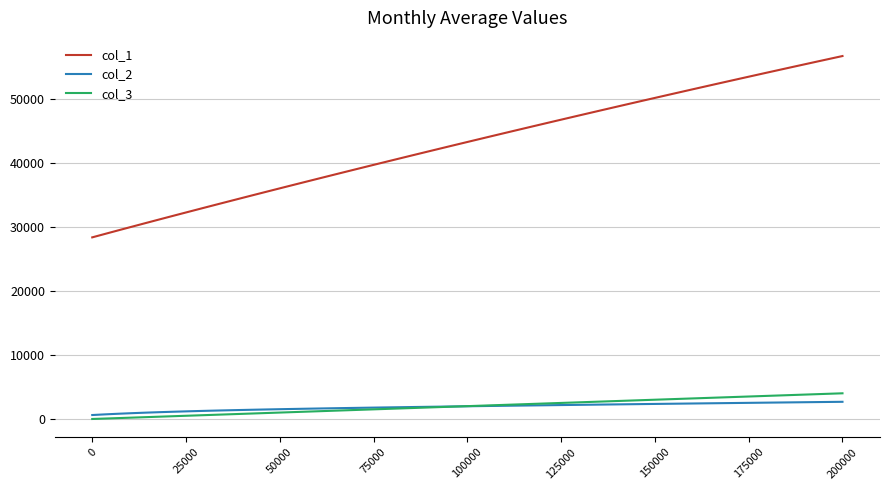

Which series has the largest total across all categories?

col_1